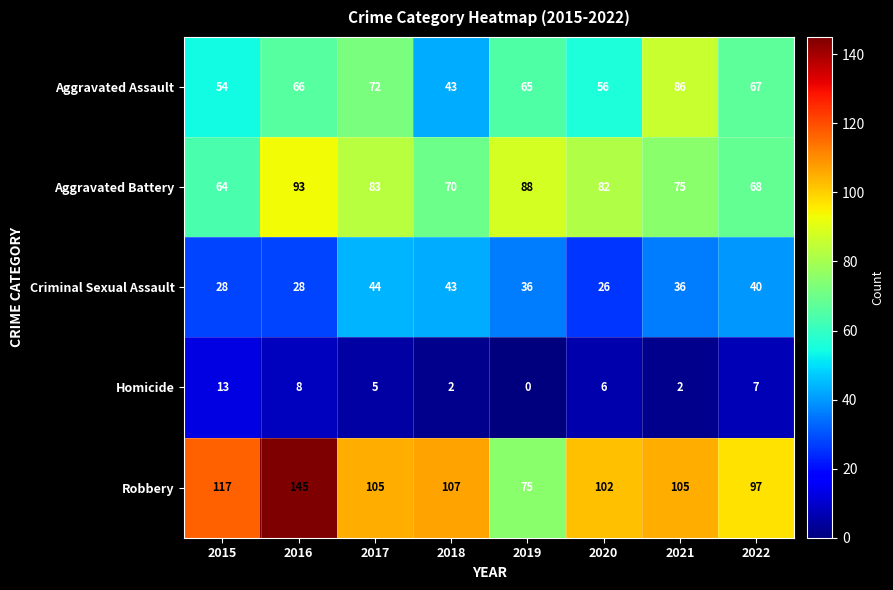

What is the total value across all series at 2016?

340